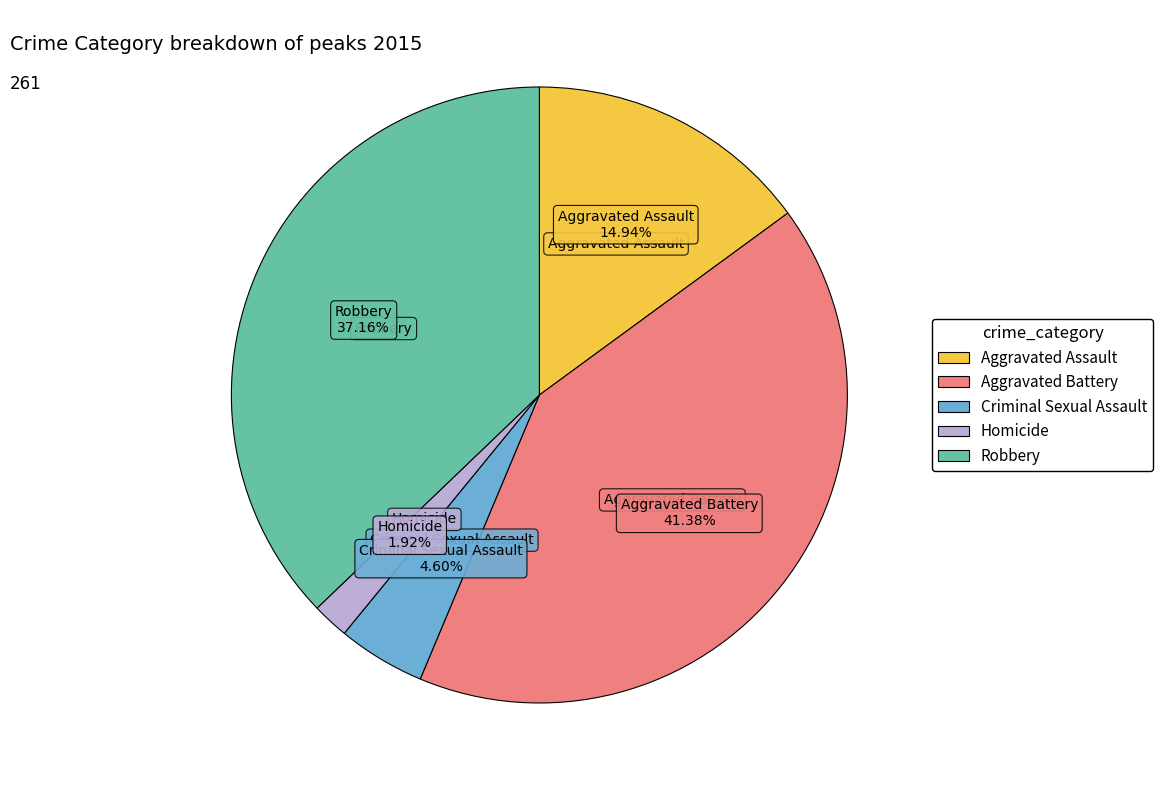

To the nearest percent, what percentage of the pie is Homicide?

2%